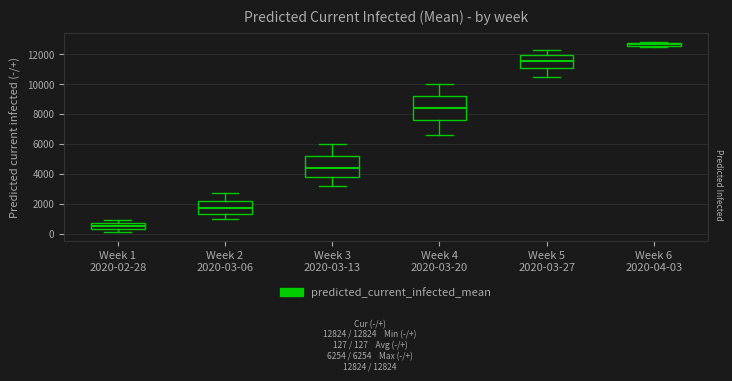

Where does the lower whisker of the box for Week 3 2020-03-13 end on the y-axis? The values are not printed on the chart, so give them approximately, as read against the axis.

3200